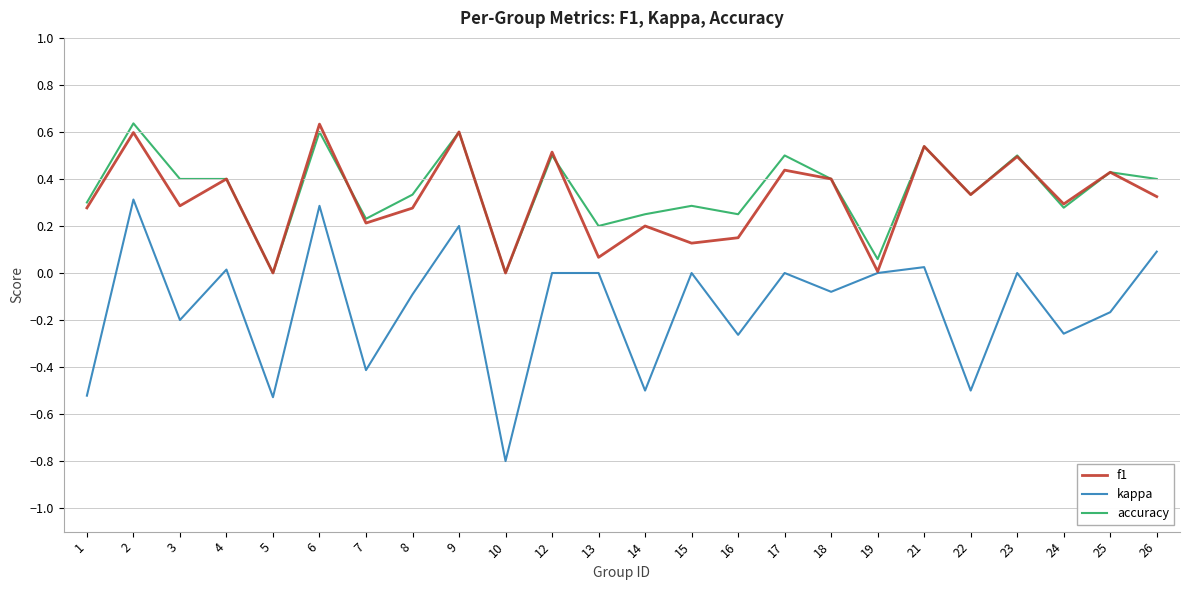

True or false: accuracy and kappa cross at least once.

False